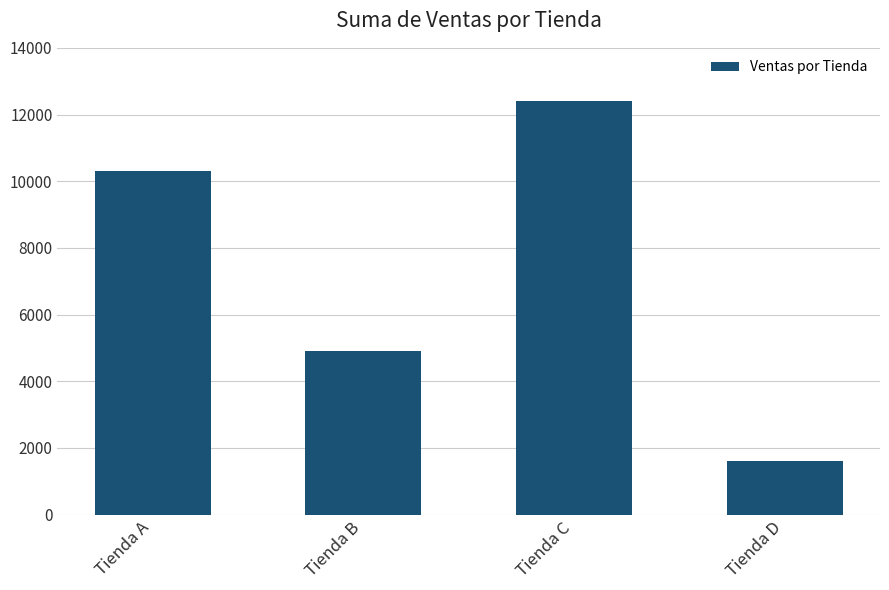

What is the minimum value shown in the chart?

1600